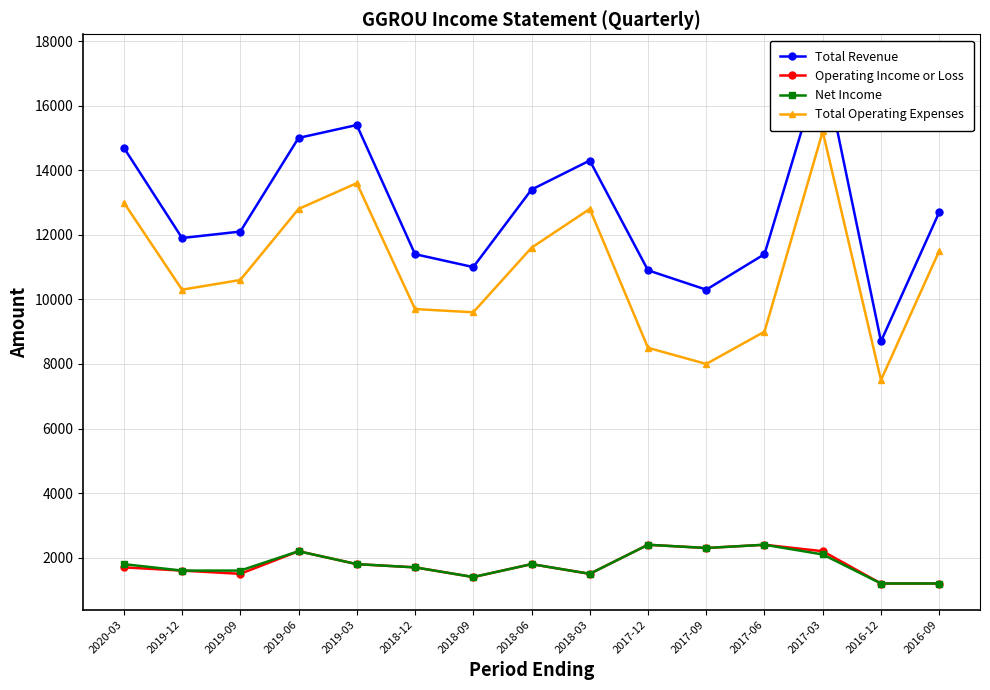

The Total Revenue series shows 3313 at 2018-06. True or false?

False